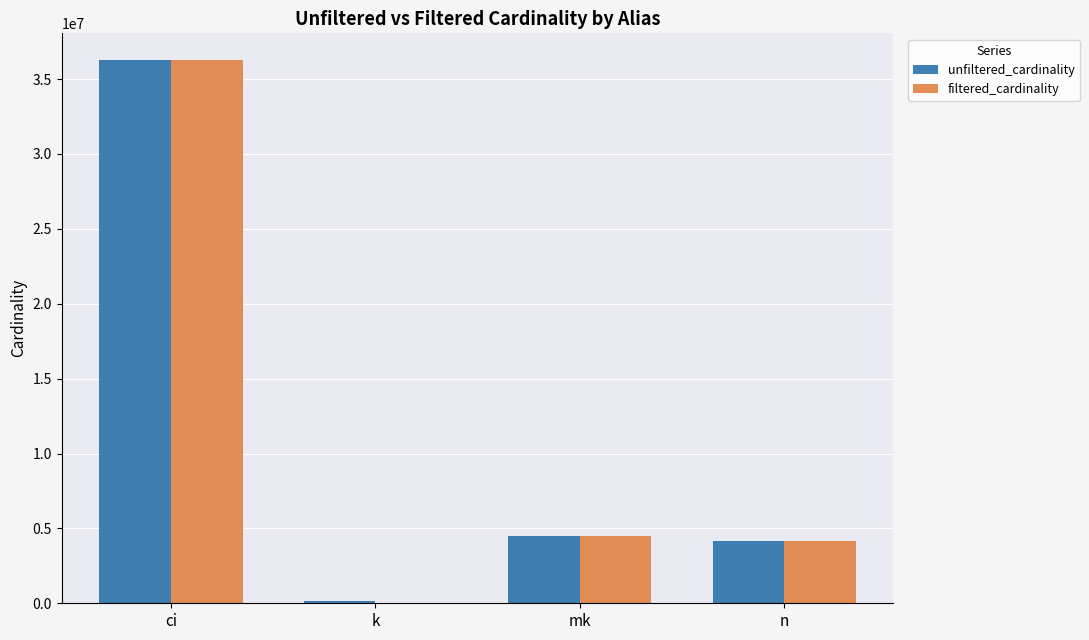

What is the greatest value displayed?

36244344